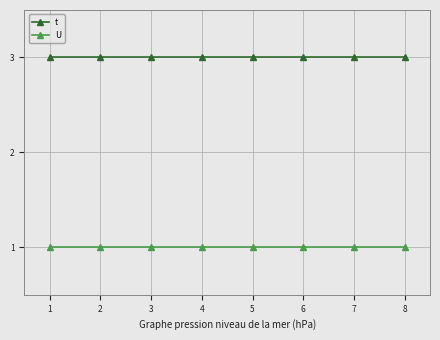

Is it true that t equals 5 at 3?

False